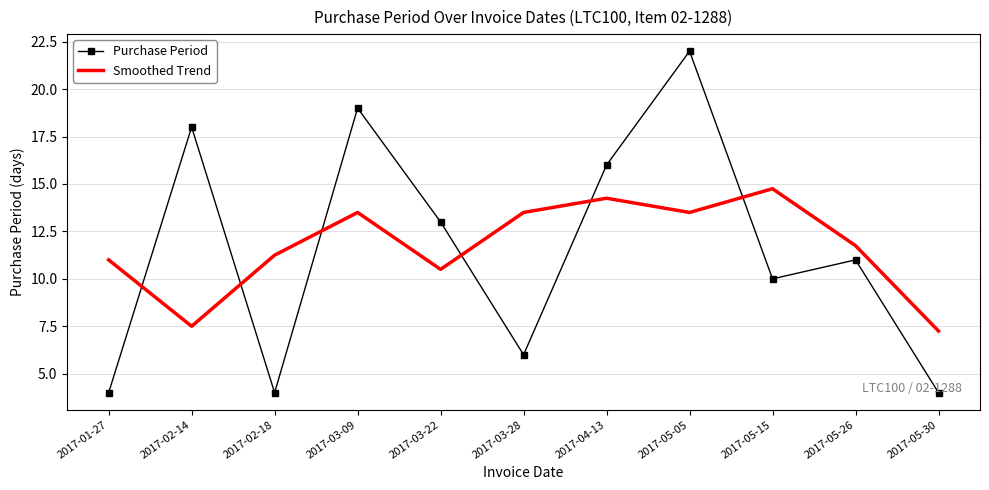

Between which two adjacent categories do Purchase Period and Smoothed Trend first intersect?

2017-01-27 and 2017-02-14